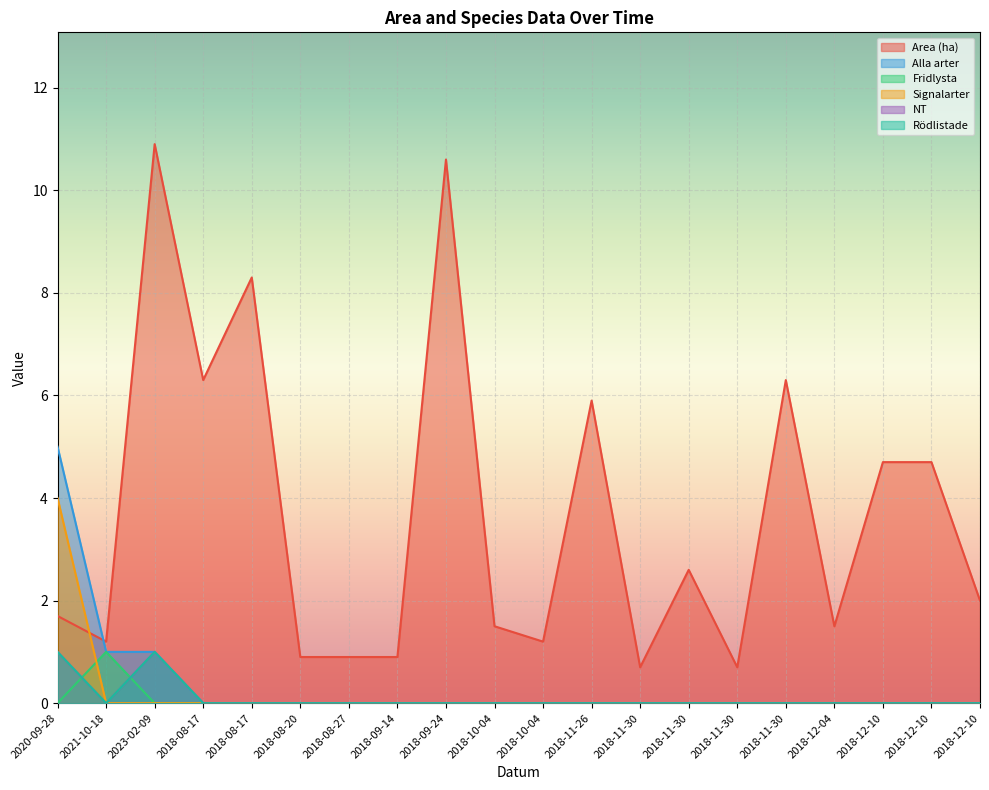

What is the label of the 2nd point from the left?

2021-10-18